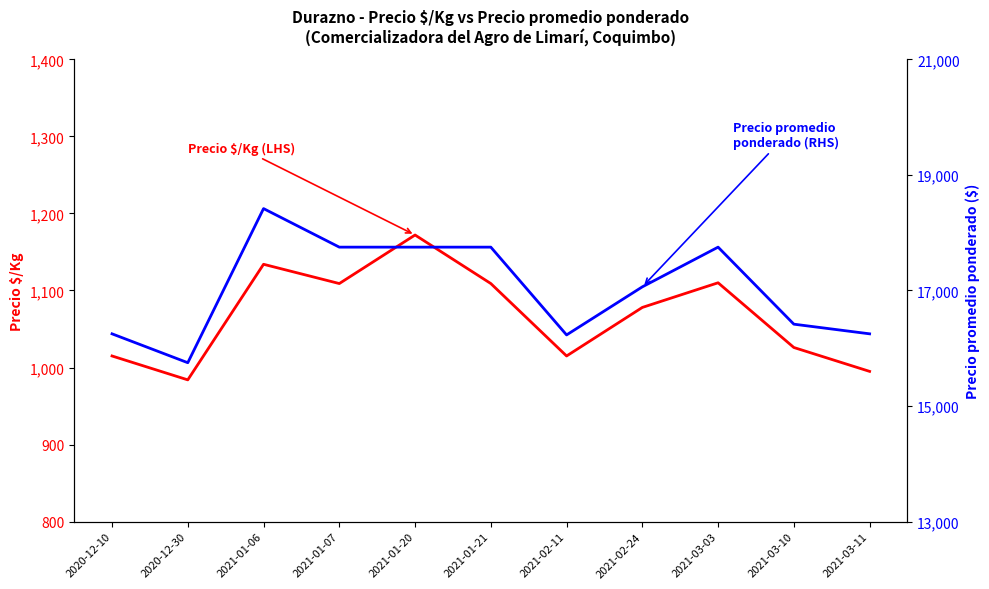

How many interior local peaks does the Precio promedio ponderado series have?

2